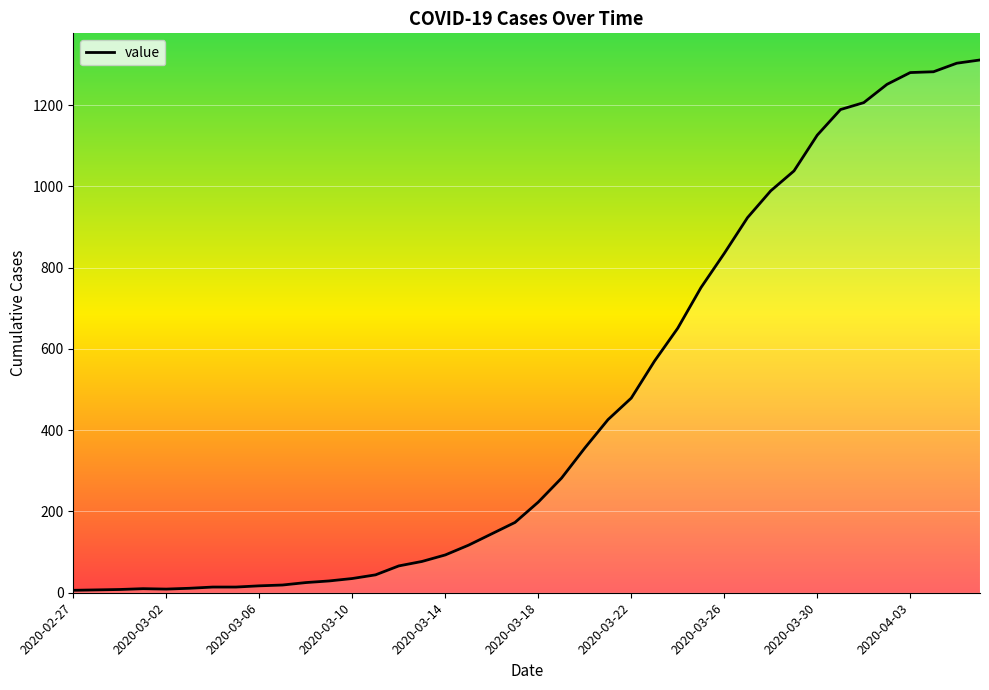

Reading left to right, list all the values displayed in this chart.

6	7	8	10	9	11	14	14	17	19	25	29	35	44	66	77	93	117	145	173	223	282	356	426	479	570	651	751	835	923	989	1038	1126	1189	1206	1251	1280	1282	1303	1311